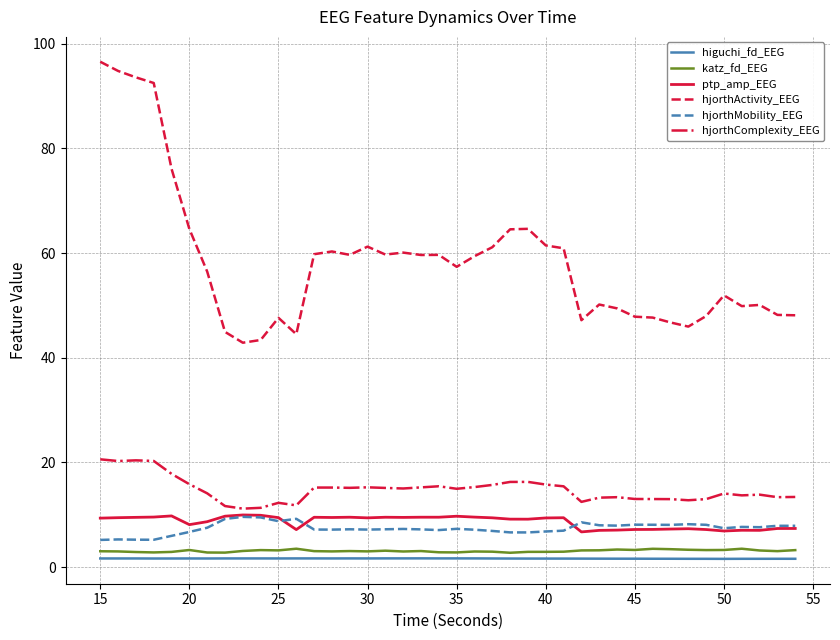

What is the maximum value shown in the chart?

96.5